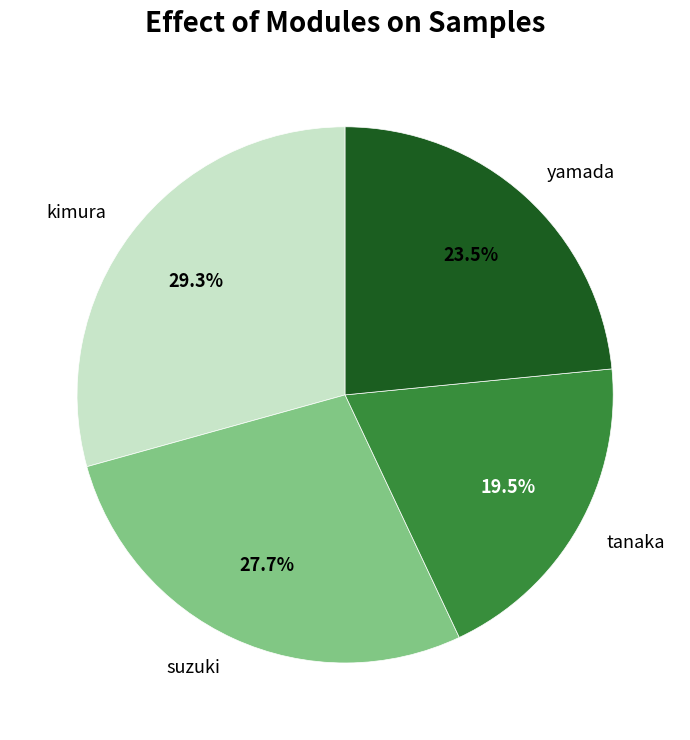

Between tanaka and yamada, which is larger?

yamada